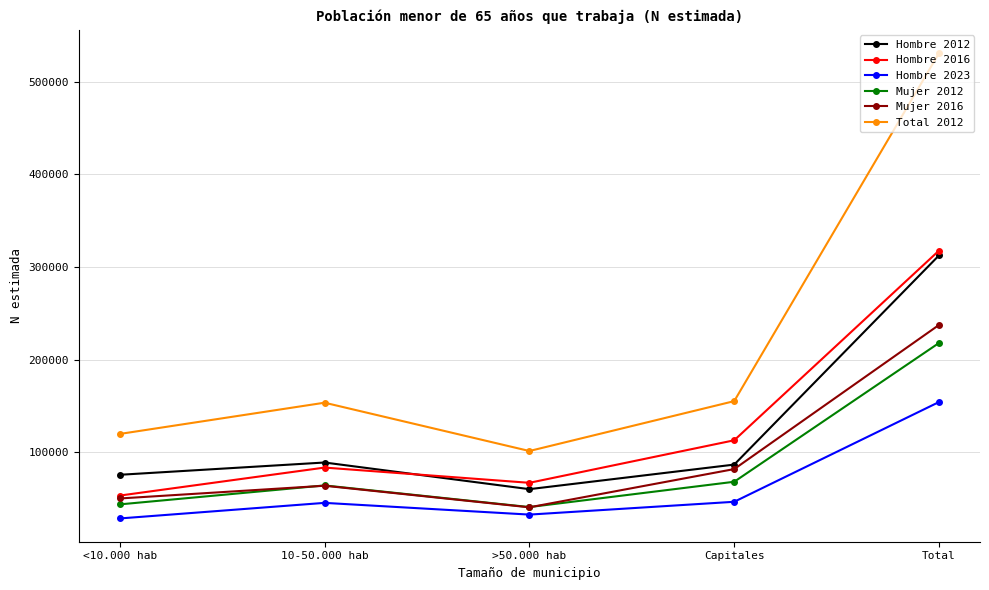

True or false: Mujer 2012 has a value of 76664 at Total.

False